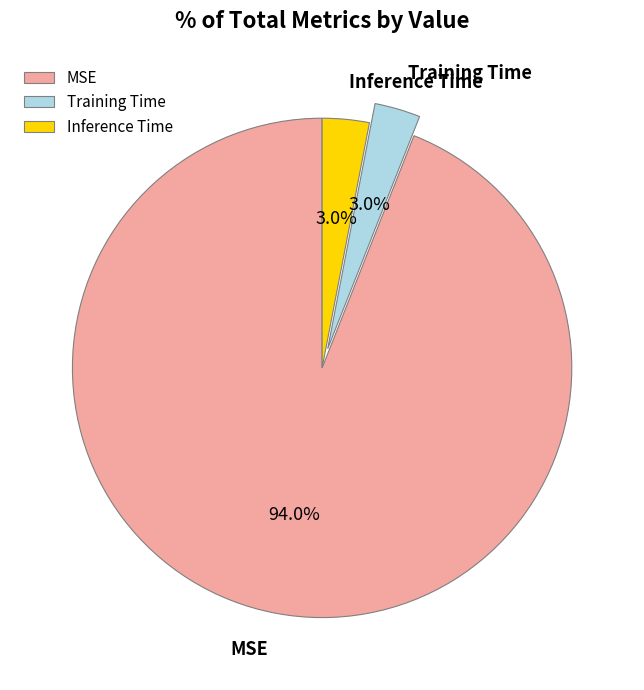

Is it true that Training Time is 9% of the pie?

False